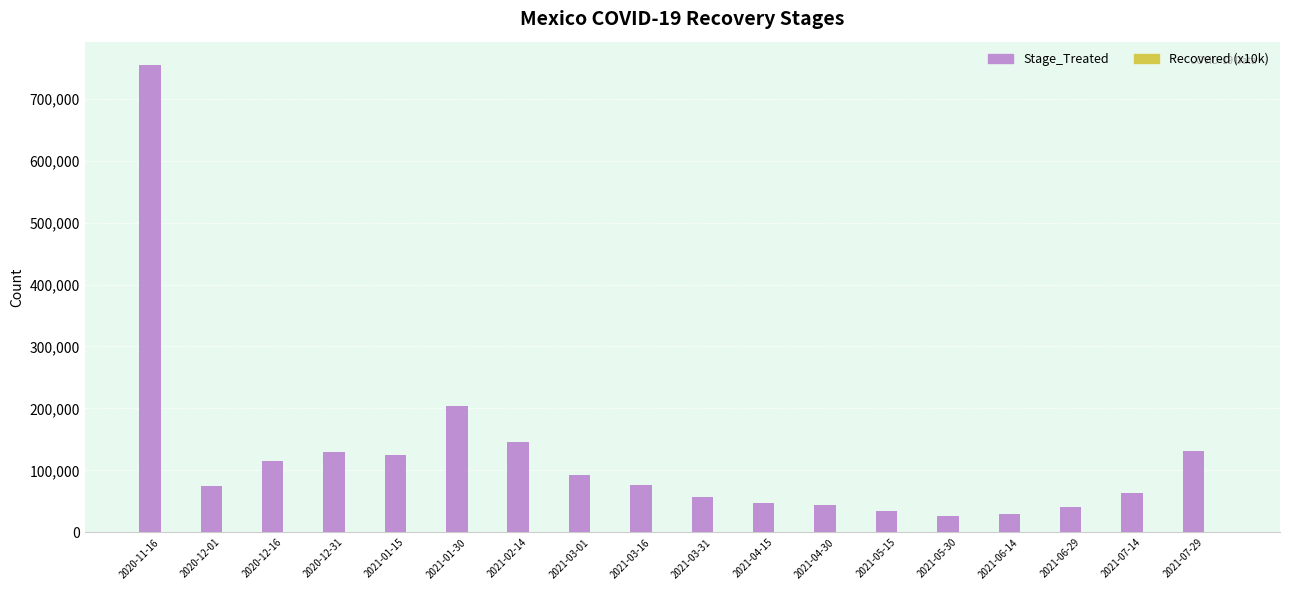

At which category does the chart reach its peak across all series?

2020-11-16